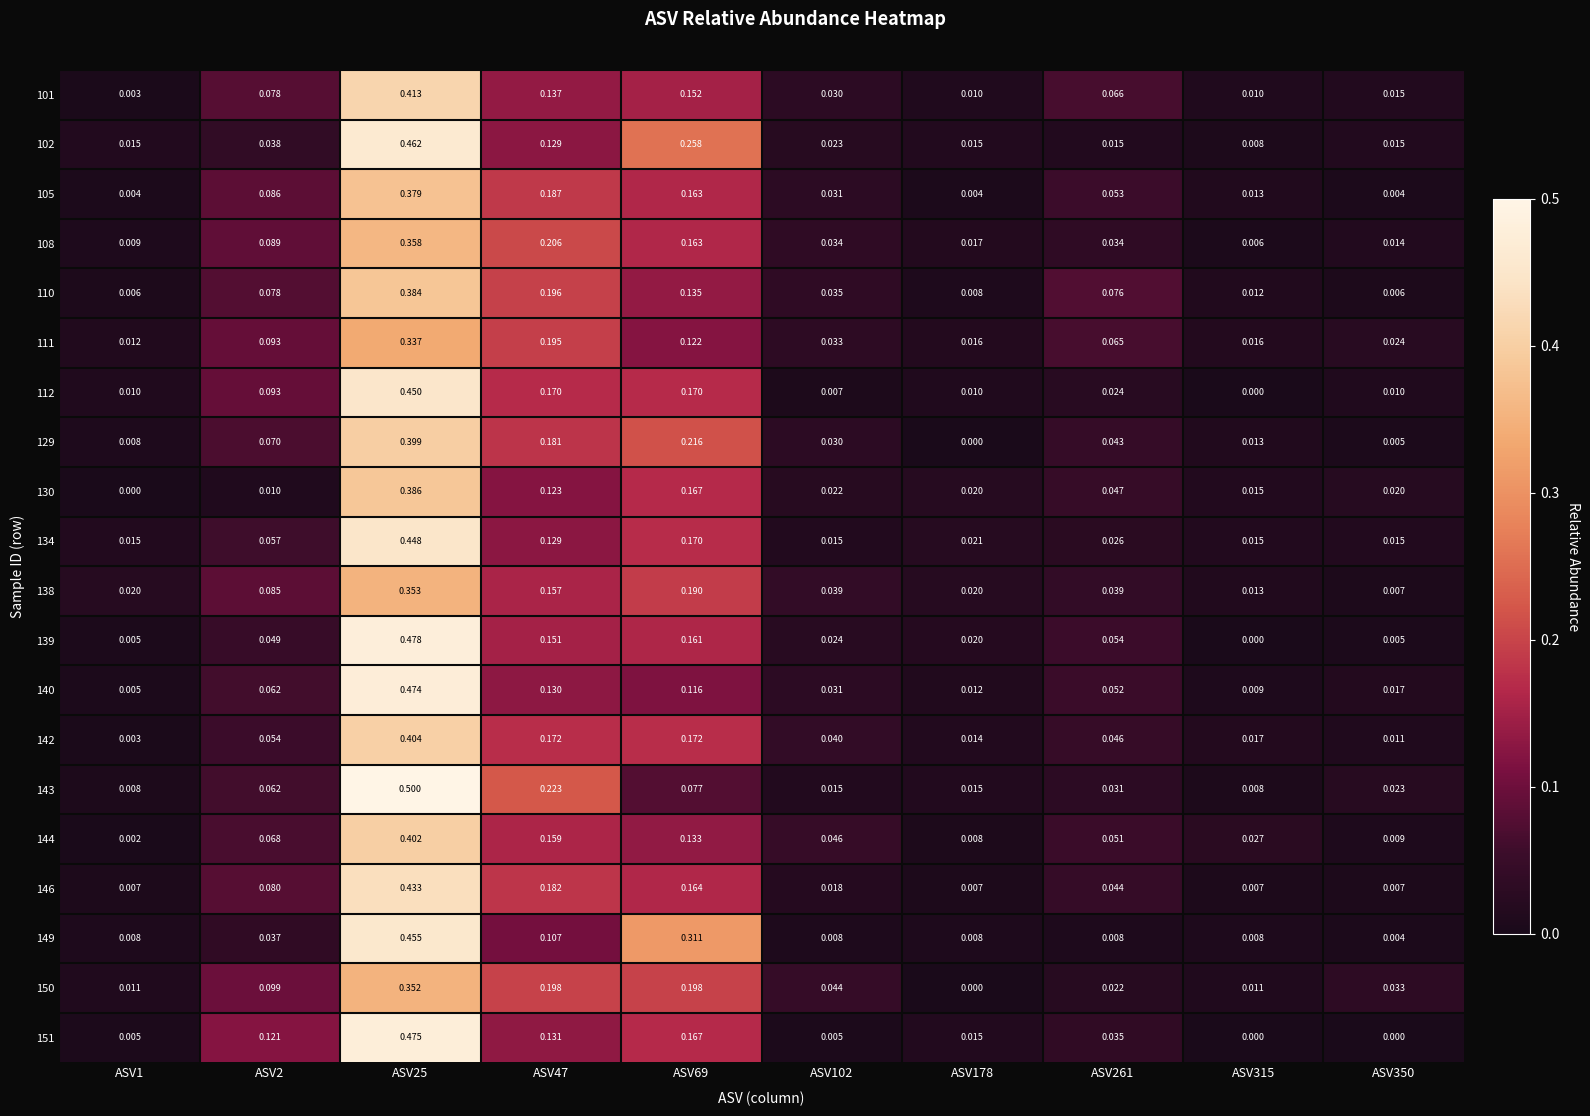

Is the value of 142 at ASV1 greater than the value of 144 at ASV102?

No